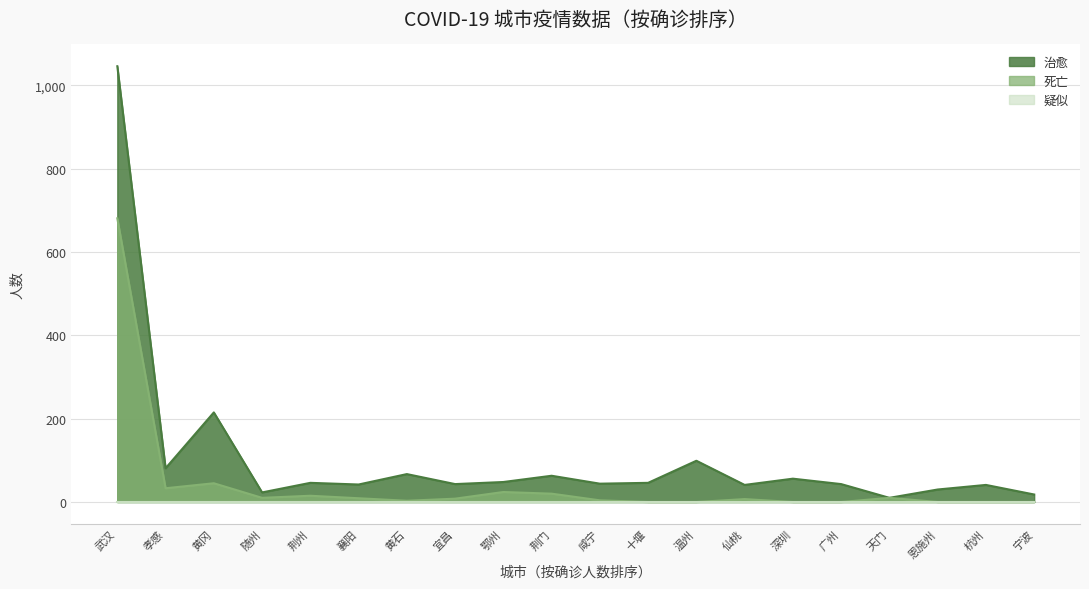

True or false: 死亡 and 治愈 cross at least once.

False